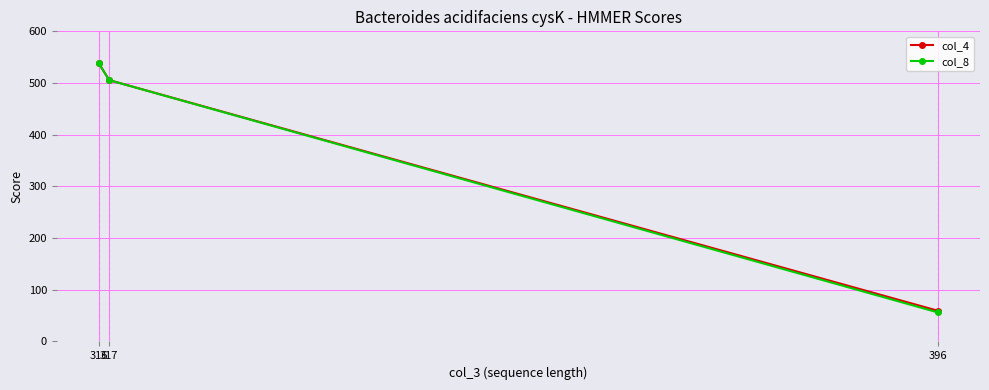

Reading right to left, what are all the values shown in this chart?

col_4: 396=59.3	317=505.6	316=538.3
col_8: 396=56.1	317=505.5	316=538.1